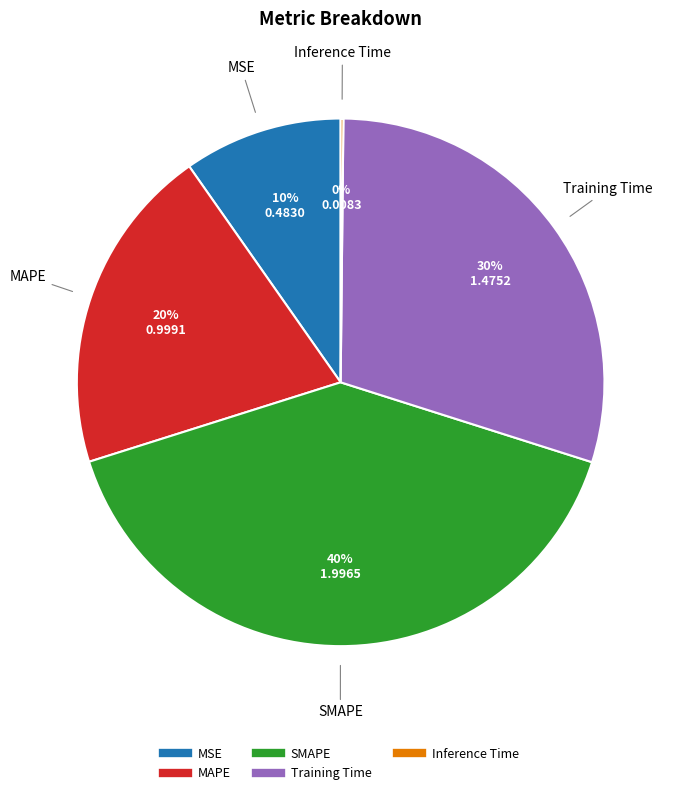

What is the ratio of the value at MSE to the value at Training Time?

0.3